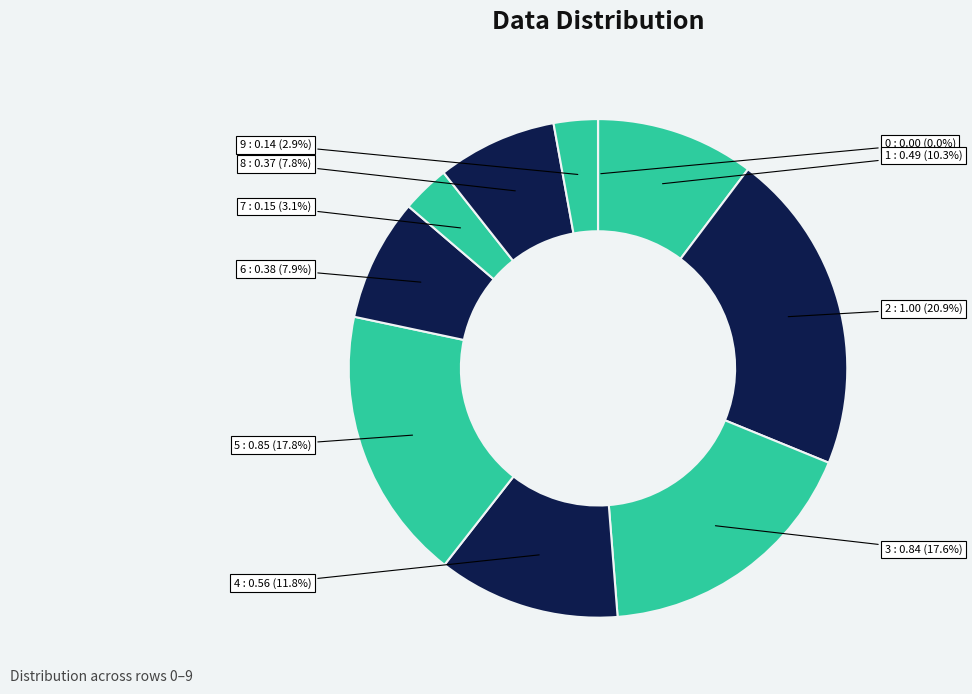

How many slices are in this pie chart?

10